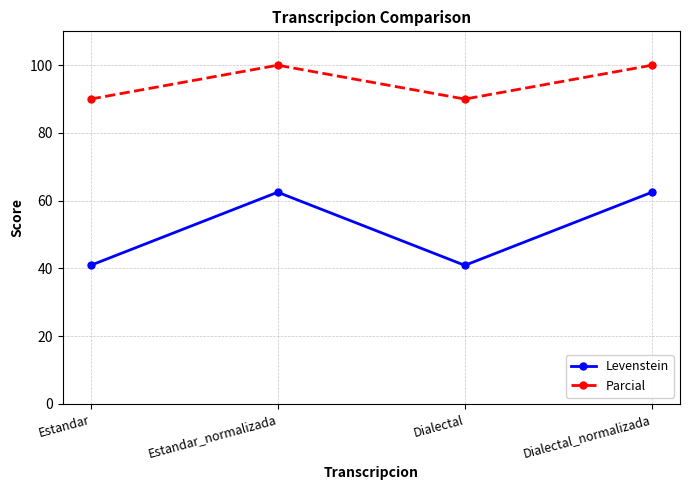

What are all the series names shown in the legend?

Levenstein, Parcial